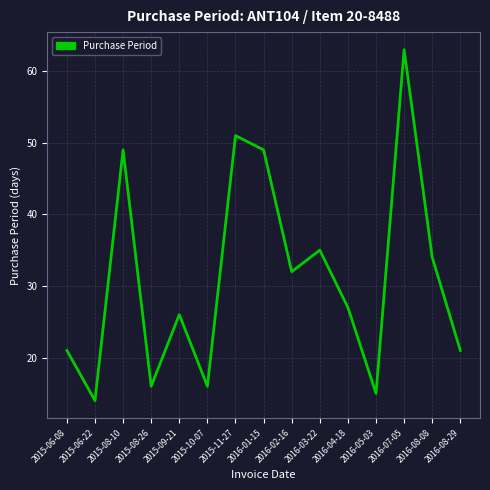

At which category does the data reach its first local peak?

2015-08-10